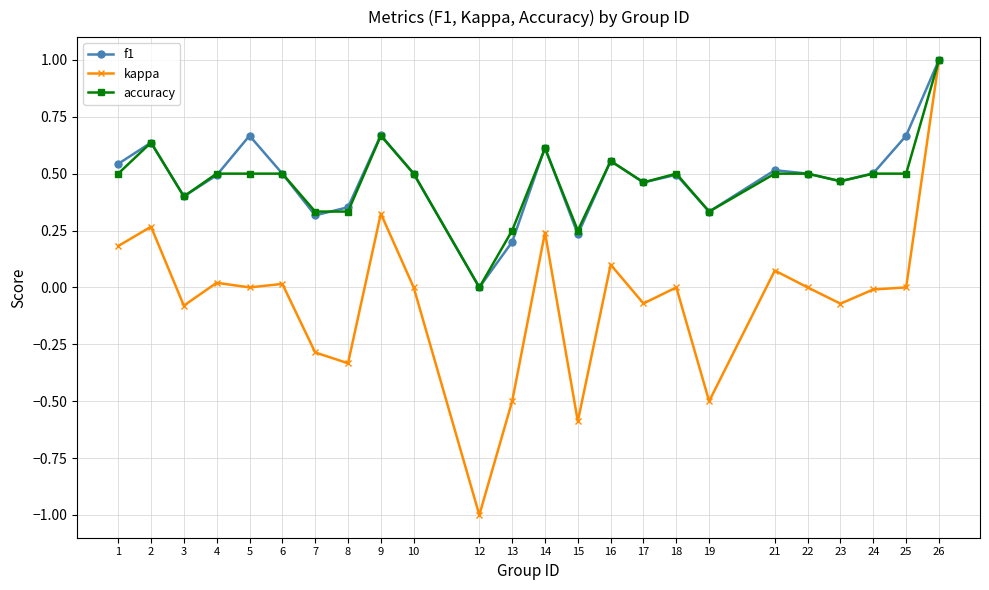

Which series changed the most between 14 and 22?

kappa